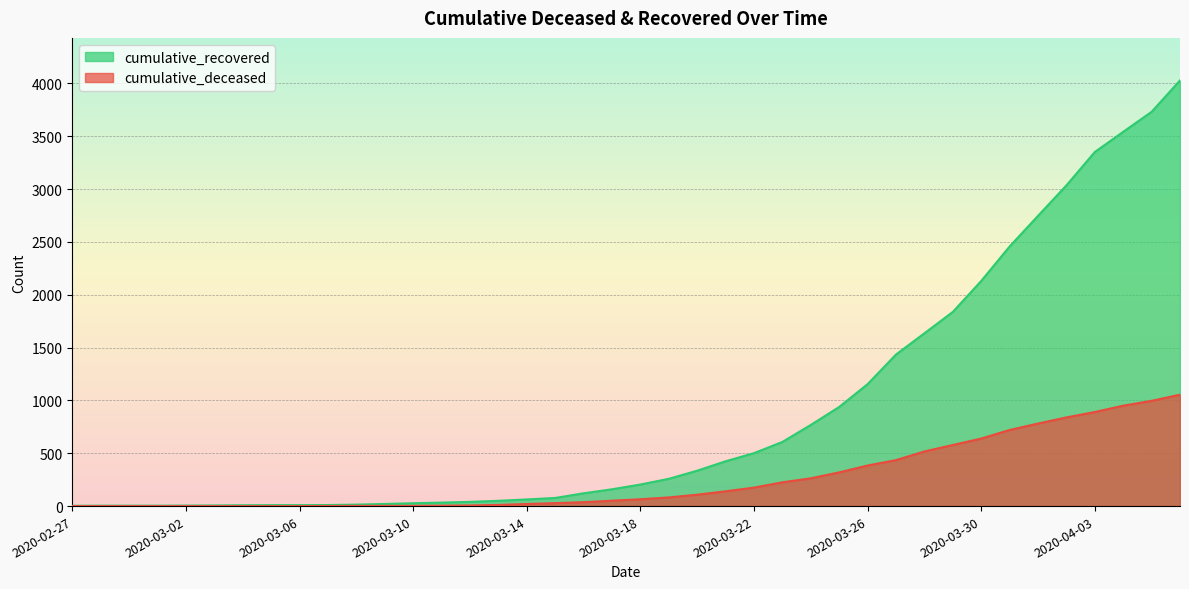

What is the value of the cumulative_recovered point at the 24th from the left?

424